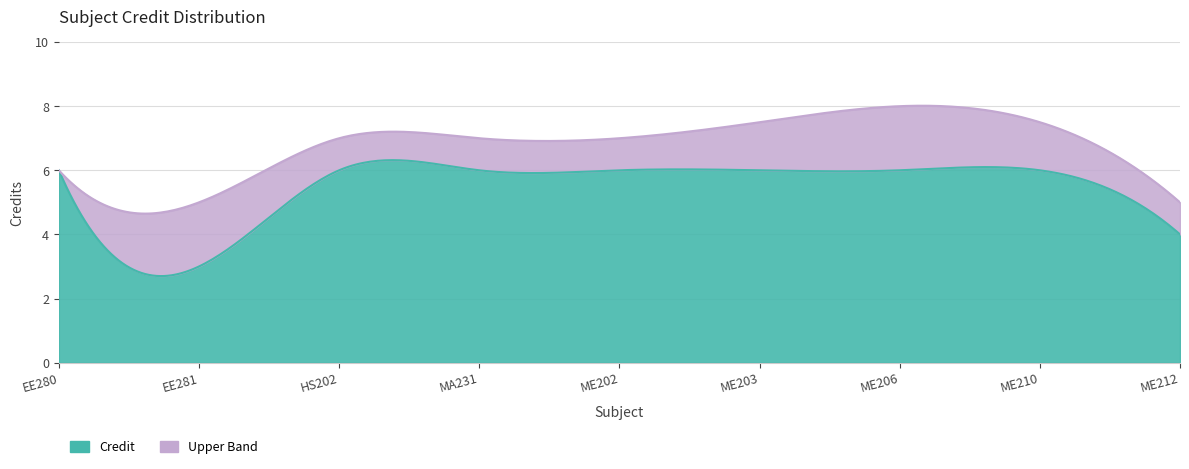

List the labels in order of Credit value, largest first.

EE280, HS202, MA231, ME202, ME203, ME206, ME210, ME212, EE281